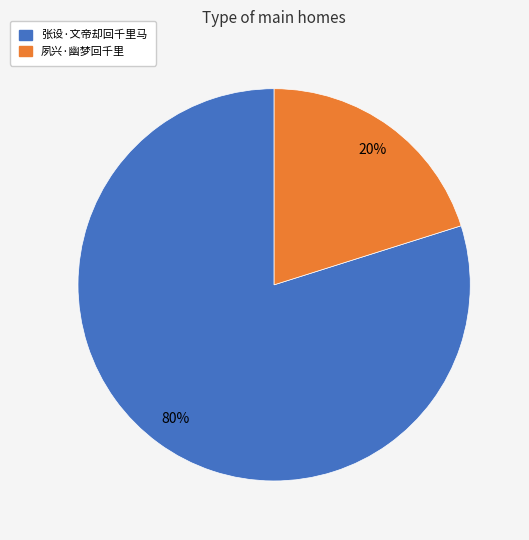

Rank the categories by value from lowest to highest.

夙兴·幽梦回千里, 张设·文帝却回千里马